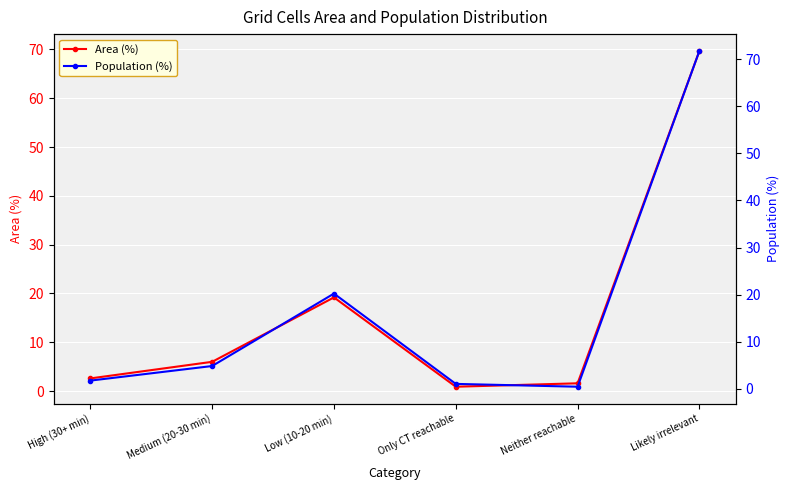

At which label does Area (%) first exceed 6?

Low (10-20 min)